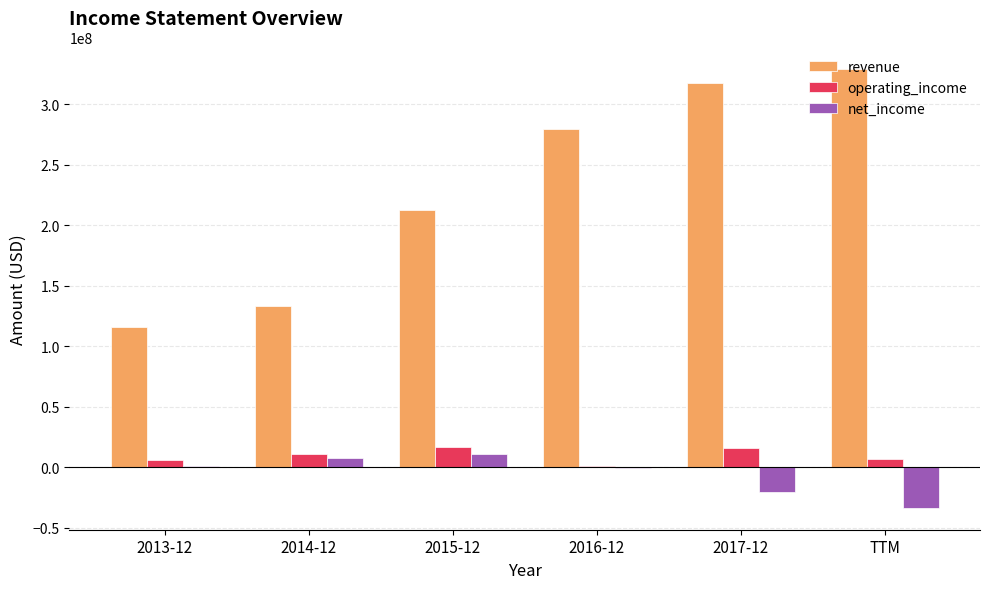

How many data points does each series have?

6